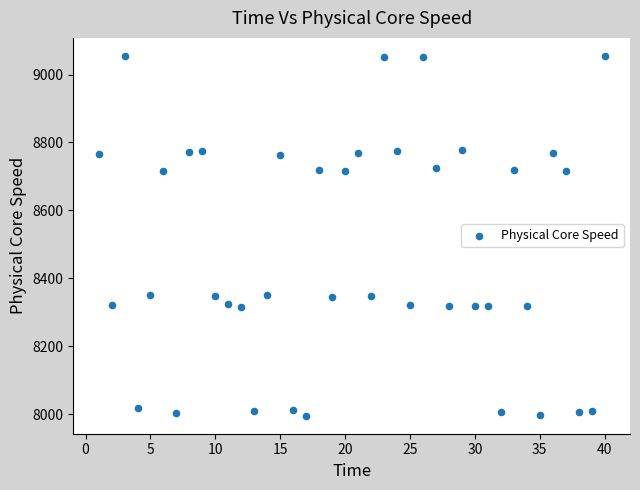

What is the range of Y values (max minus min)?

1059.0